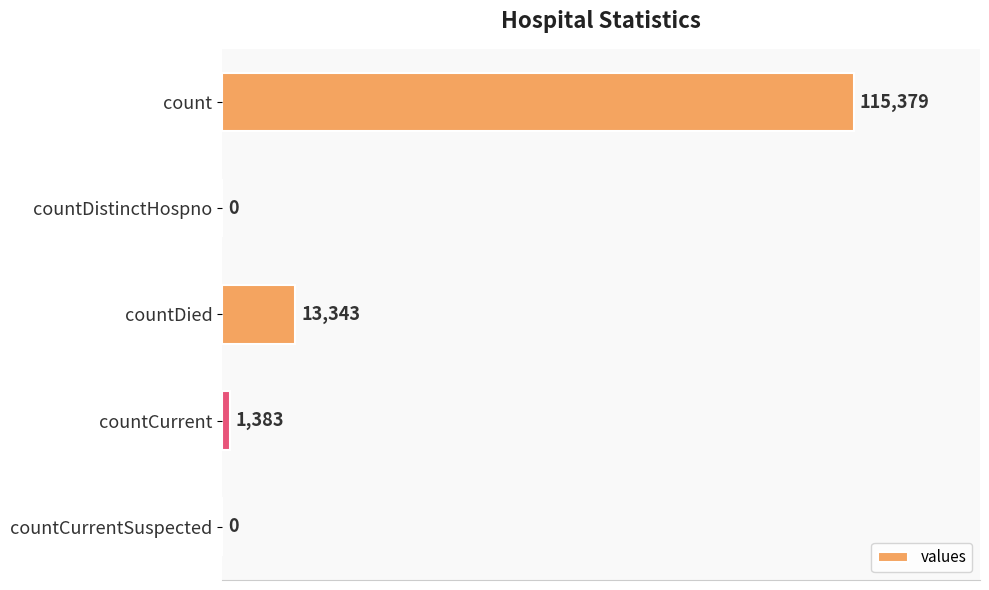

What is the sum of all values?

130105